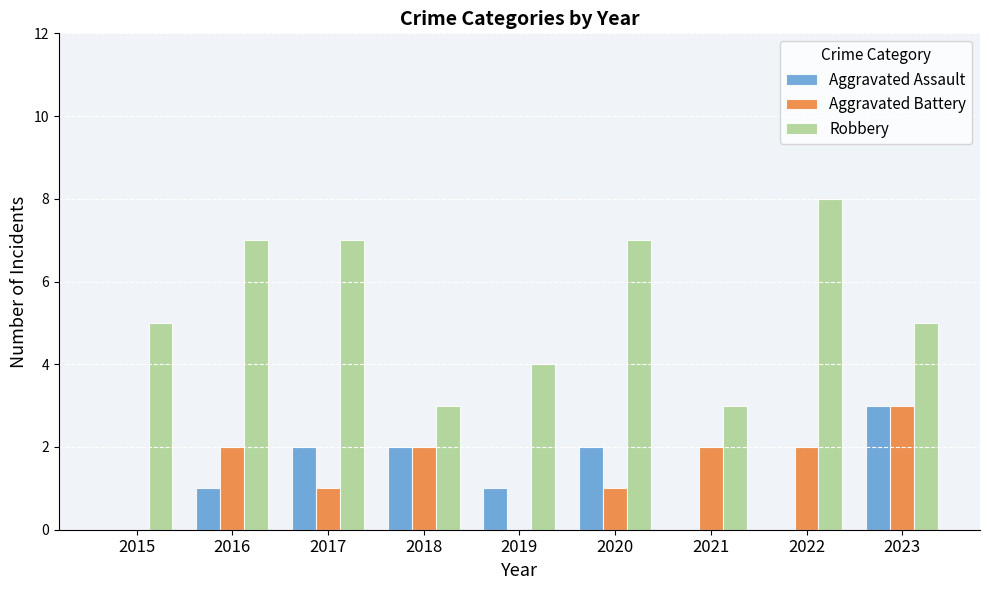

How many categories are shown in the chart?

9